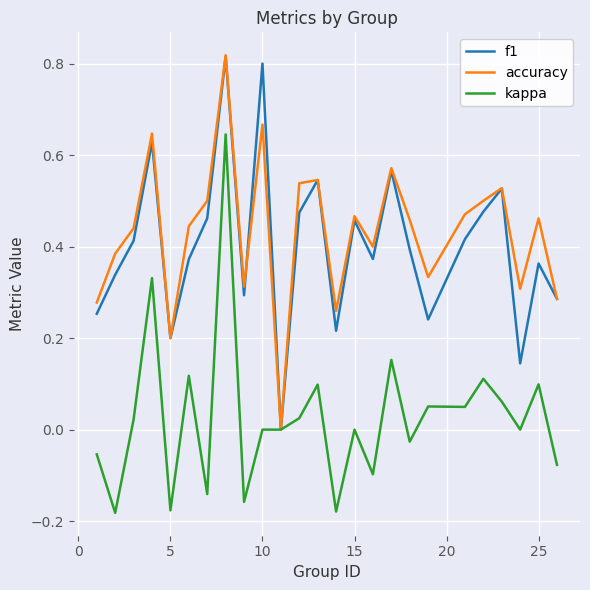

How many interior local valleys does the kappa series have?

9